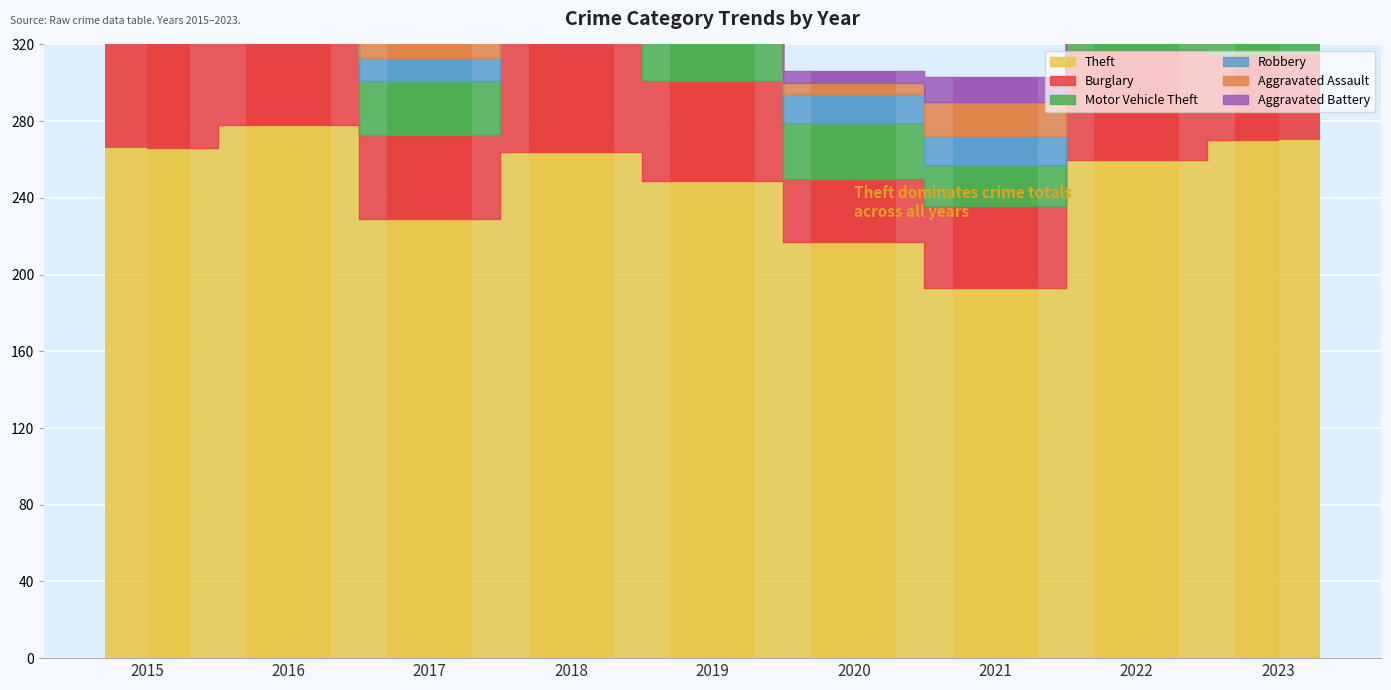

Does the chart contain stacked bars?

No